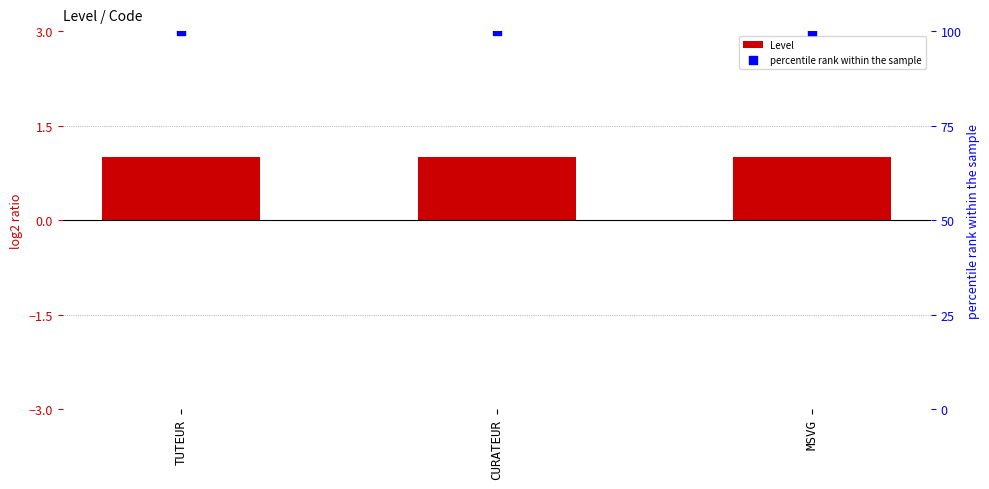

Which series has the largest Y range (max minus min)?

Level